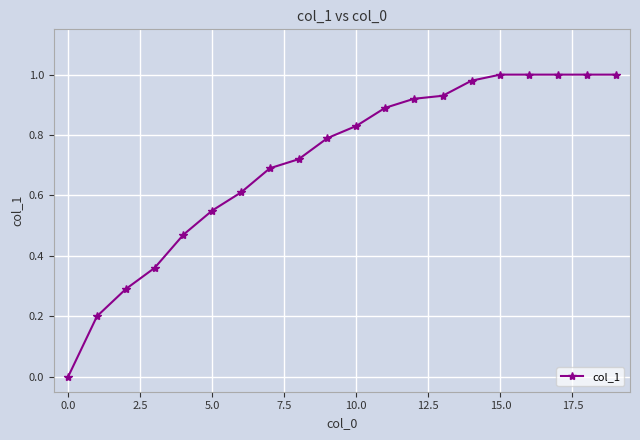

What is the sum of all values?

14.2